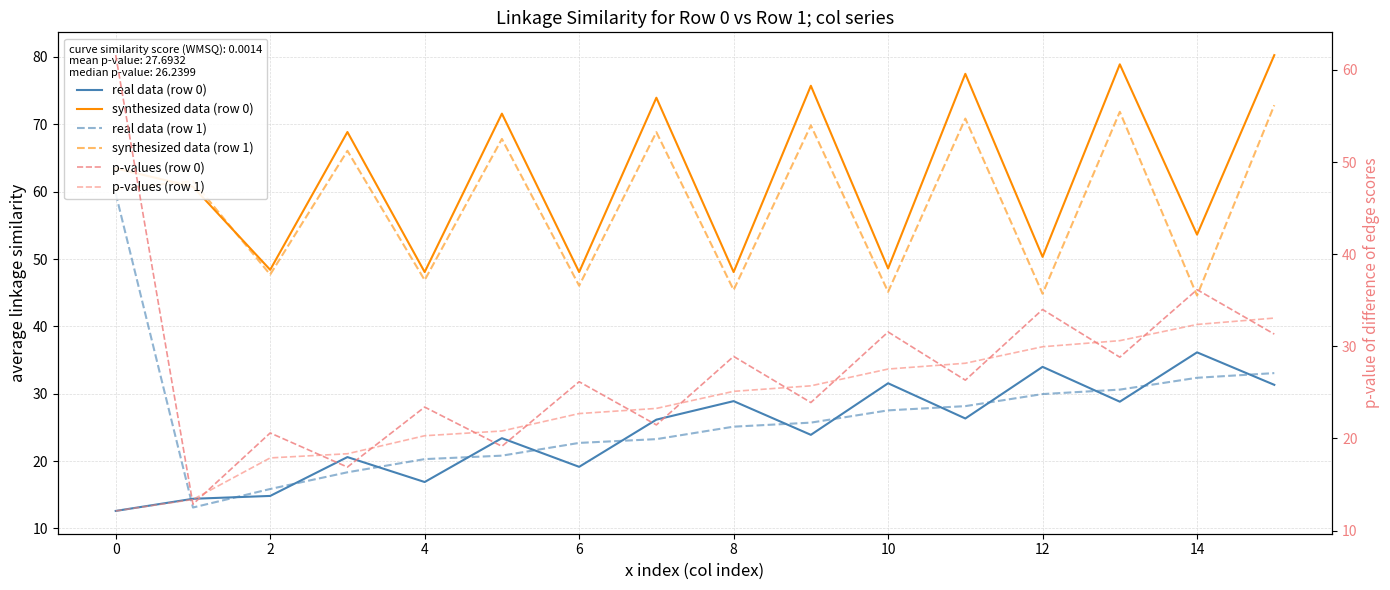

What is the label of the 15th point from the left?

14